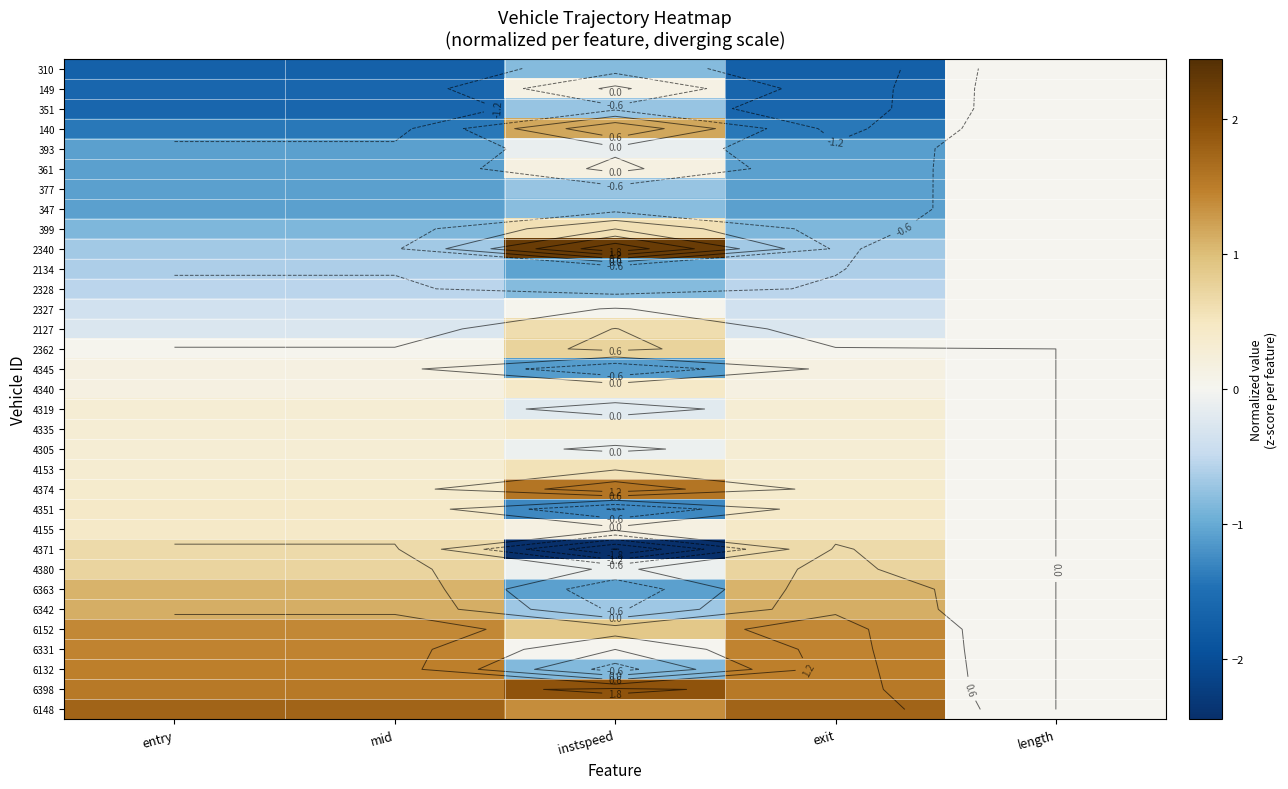

How many data points in 393 are above -1?

2